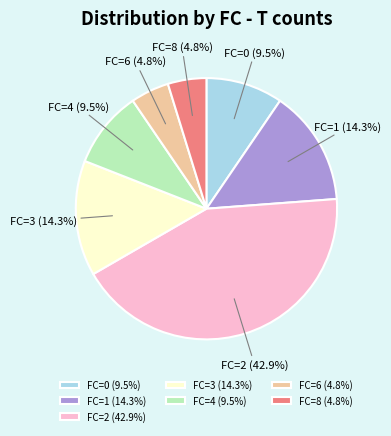

Do FC=4 (9.5%) and FC=3 (14.3%) together represent more than half of the pie?

No